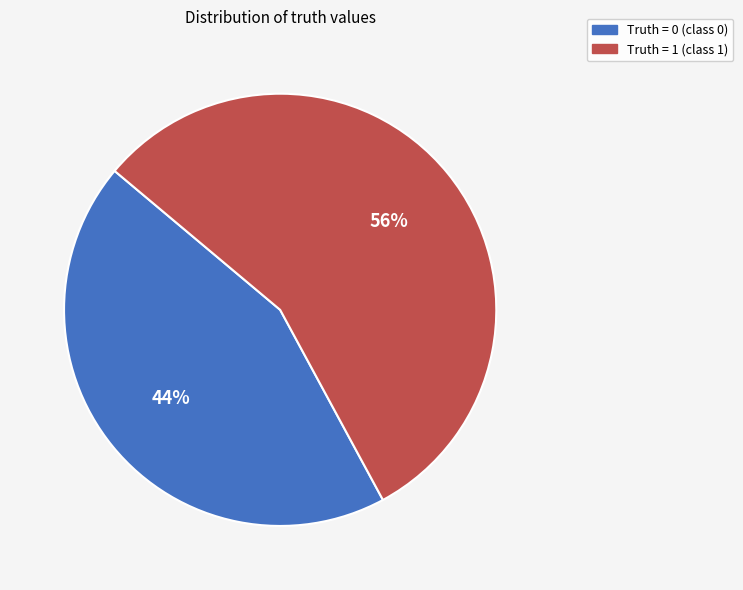

What is the largest slice in the pie chart?

Truth = 1 (class 1)